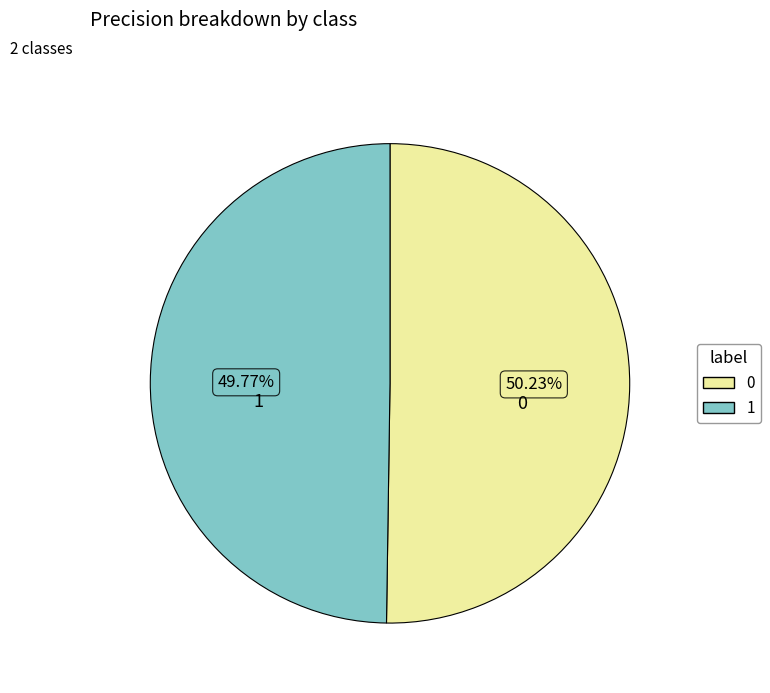

To the nearest percent, what percentage of the pie is 0?

50%